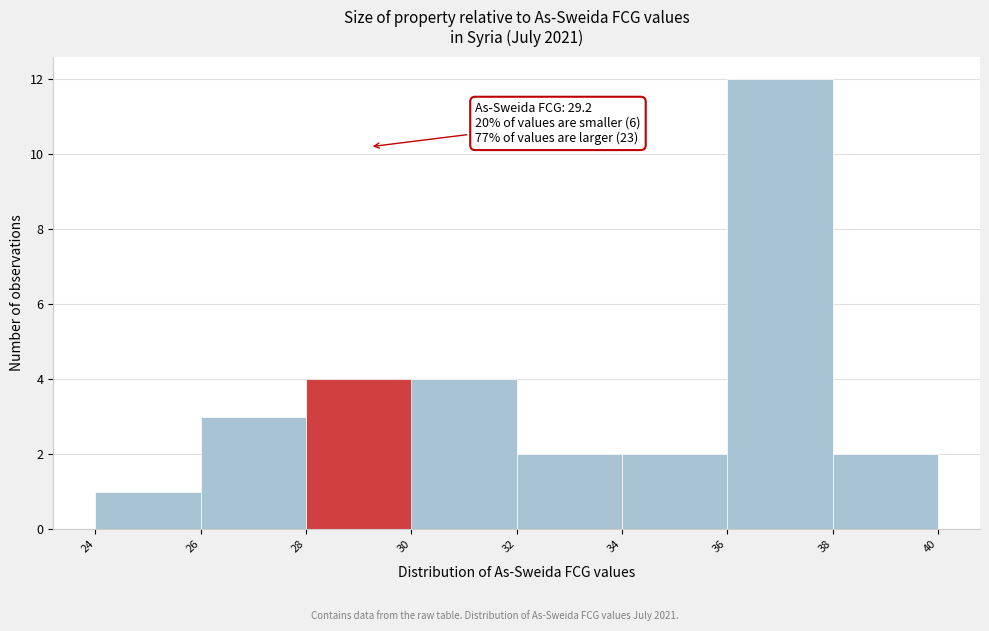

Over which range of the x-axis is the bar tallest?

36 to 38